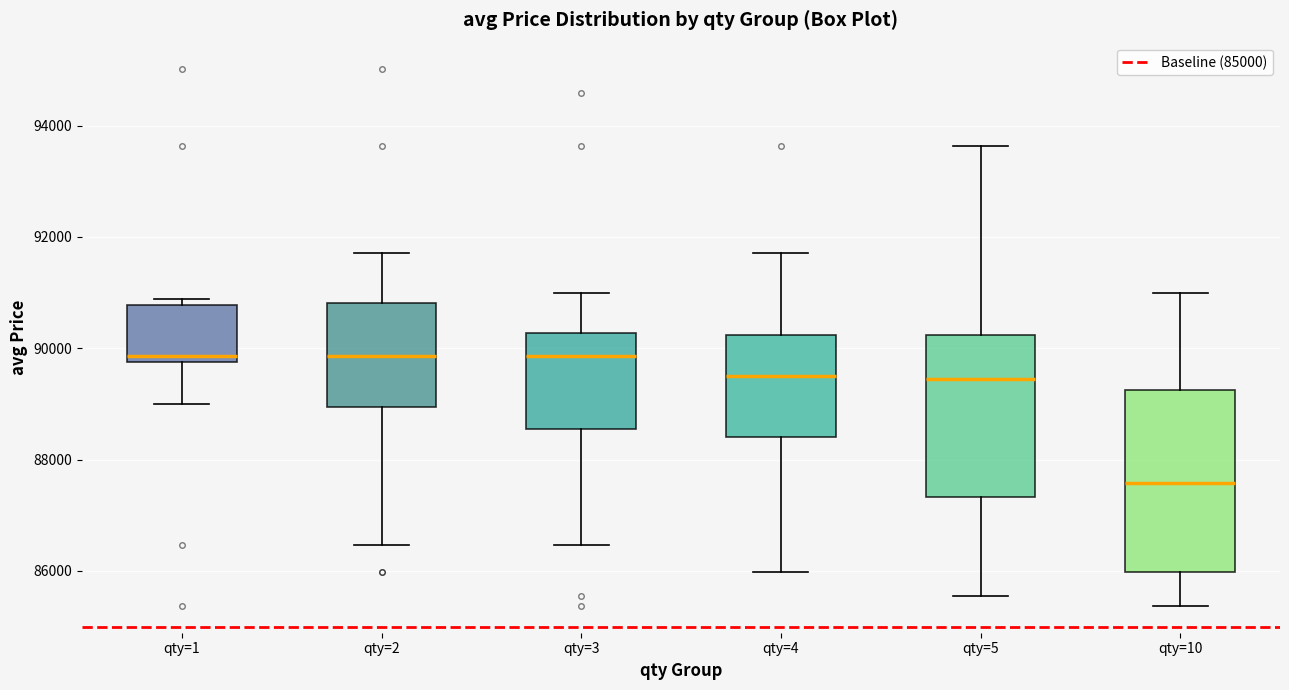

Where is the upper edge of the box for qty=2 on the y-axis? The values are not printed on the chart, so give them approximately, as read against the axis.

90800